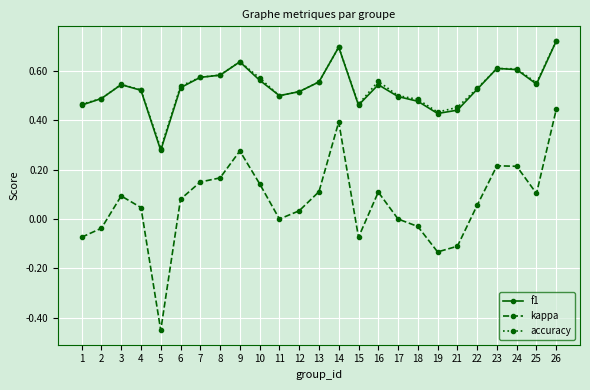

The value of accuracy at 14 is 0.7. True or false?

True